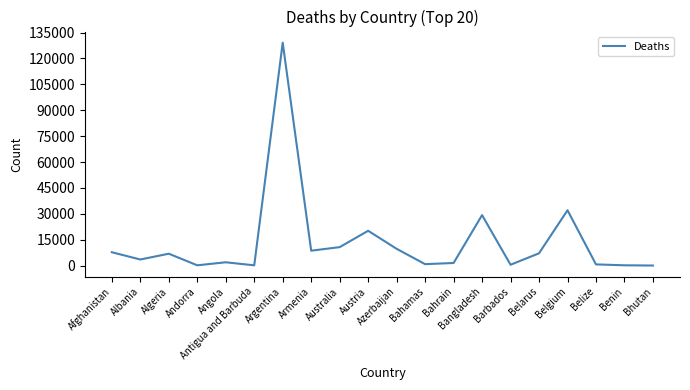

At which category does the chart reach its peak across all series?

Argentina